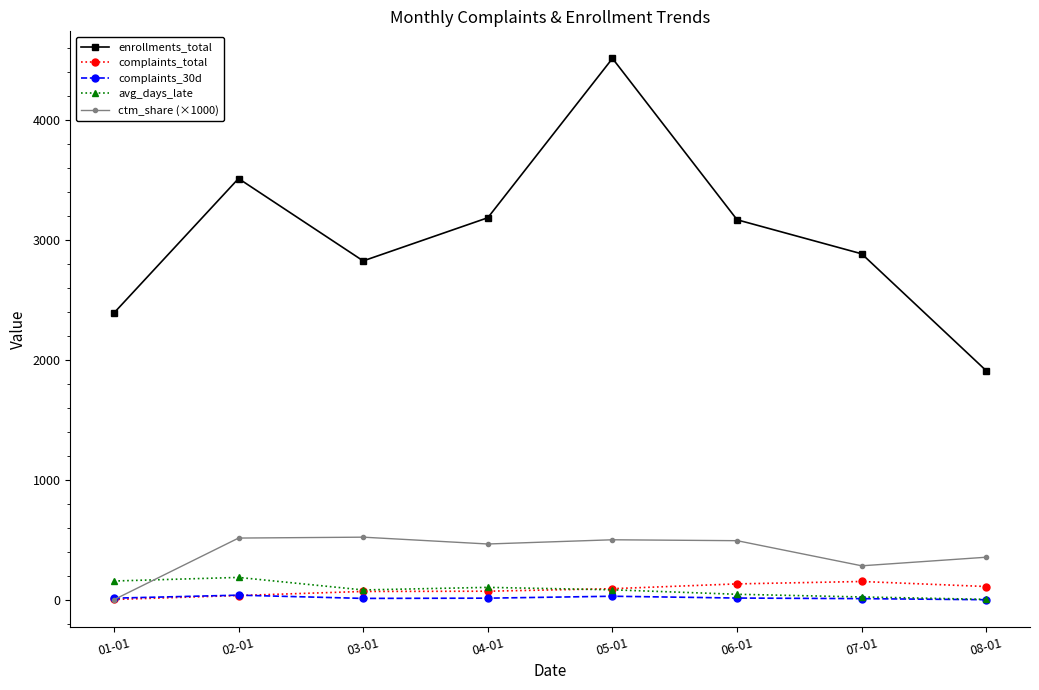

True or false: enrollments_total has more than 0 points higher than both neighbors.

True